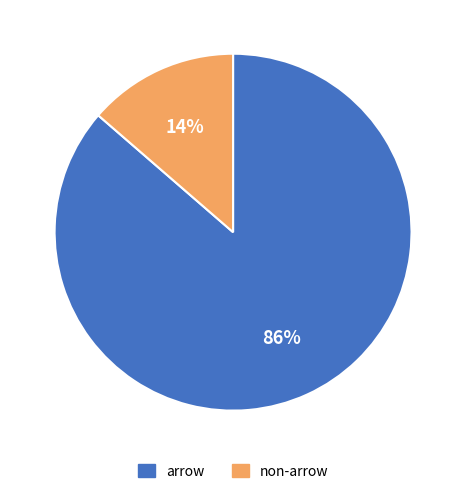

Is there a majority slice in this chart?

Yes